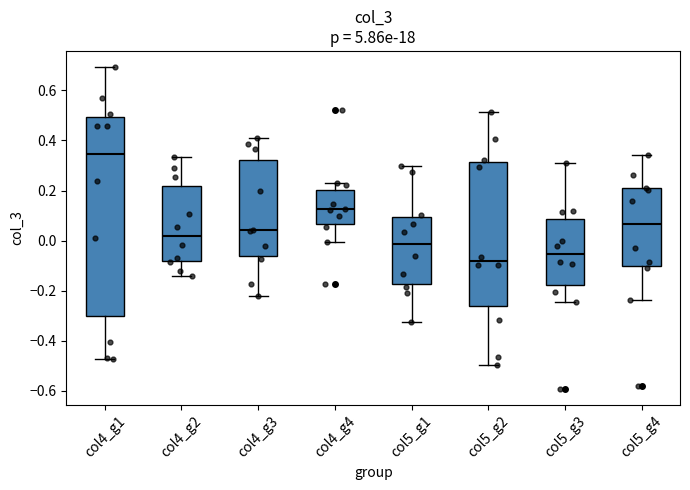

Which box has the lowest median line?

col5_g2